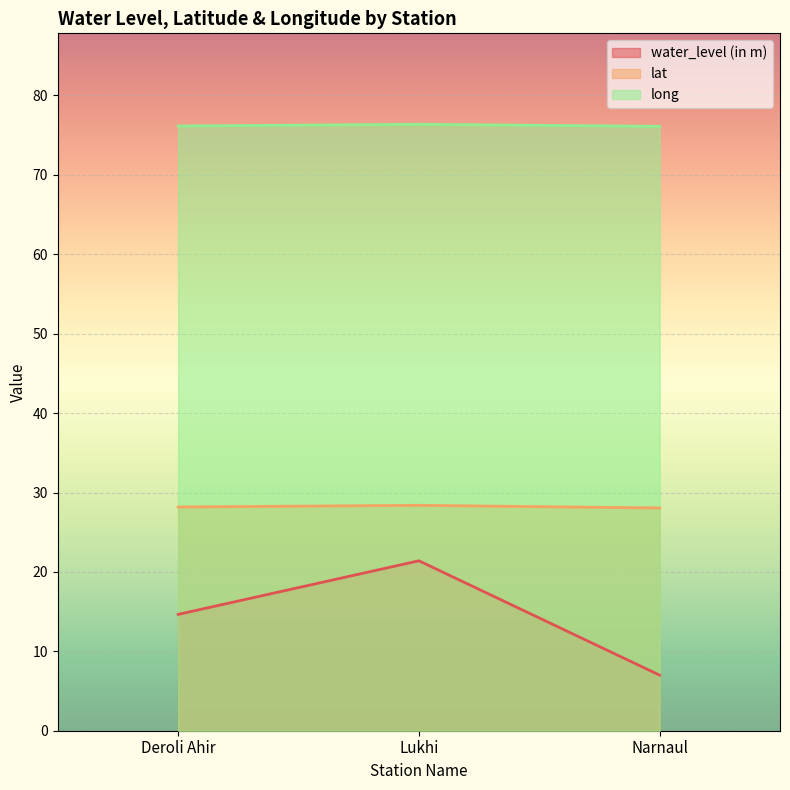

How many lines are shown in the chart?

3